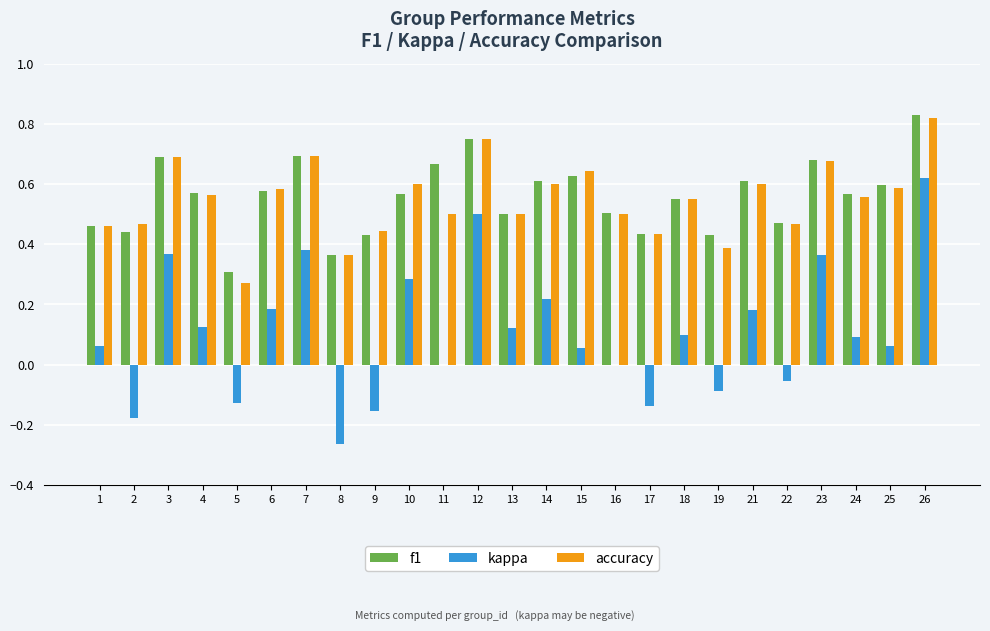

What are all the series names shown in the legend?

f1, kappa, accuracy